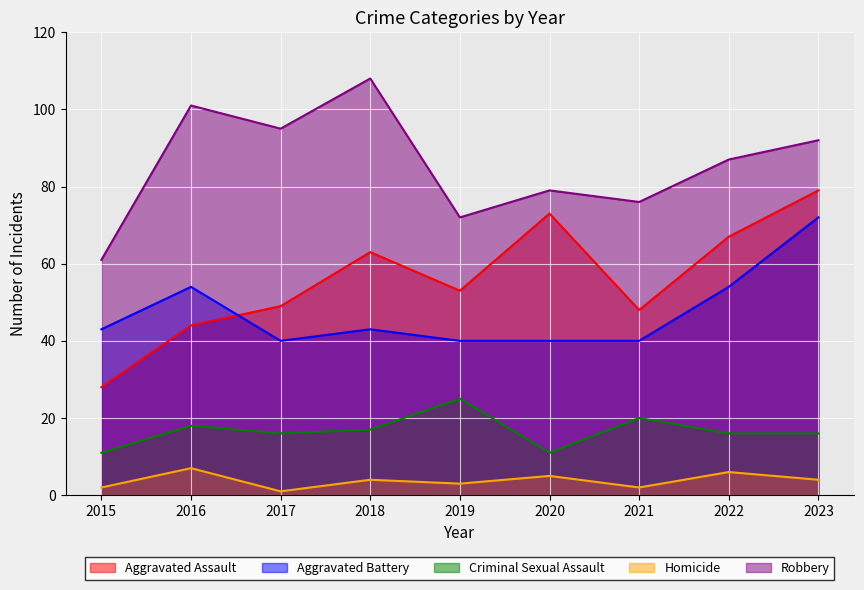

True or false: Aggravated Assault and Robbery intersect in this chart.

False